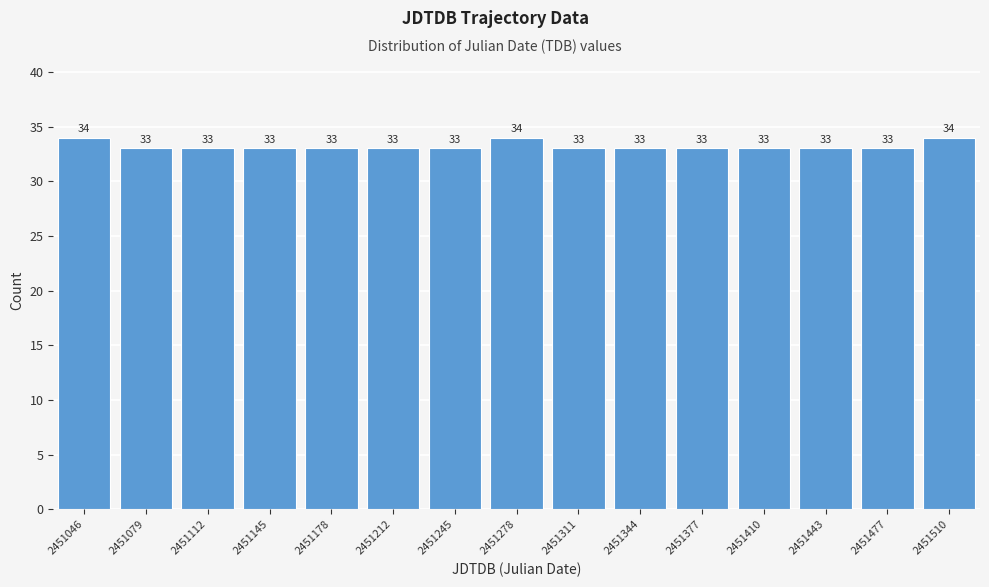

Reading left to right, list all the values displayed in this chart.

34	33	33	33	33	33	33	34	33	33	33	33	33	33	34